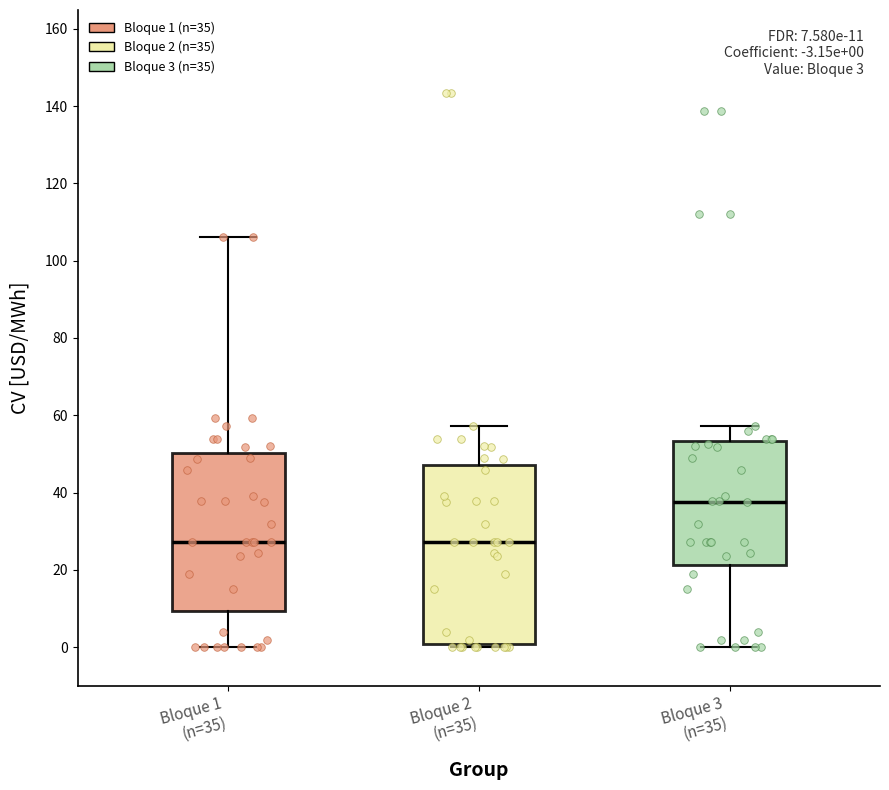

Which box is the tallest, from its lower edge to its upper edge?

Bloque 2 (n=35)